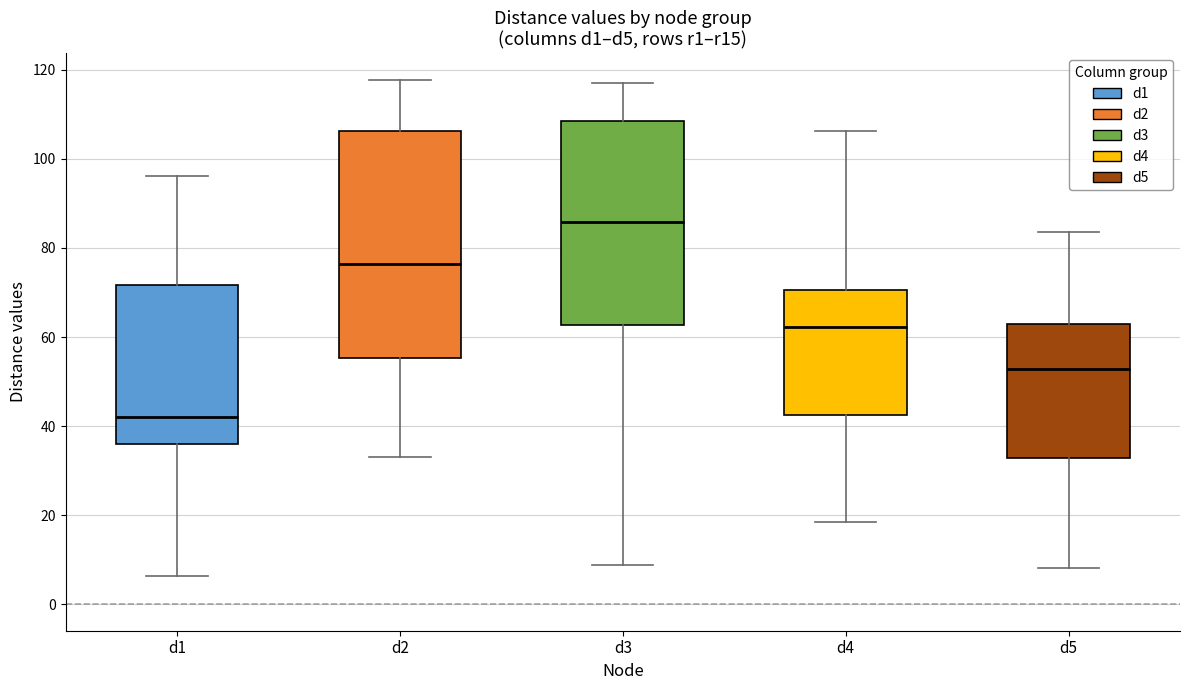

Reading left to right, transcribe this box plot: for each box, give where its median line is, the range the box spans, and where its two whiskers end, as read against the y-axis. The values are not printed on the chart, so give them approximately, as read against the axis.

d1: median 42, box 36 to 72, whiskers 6 to 96
d2: median 76, box 56 to 106, whiskers 34 to 118
d3: median 86, box 62 to 108, whiskers 8 to 118
d4: median 62, box 42 to 70, whiskers 18 to 106
d5: median 52, box 32 to 62, whiskers 8 to 84